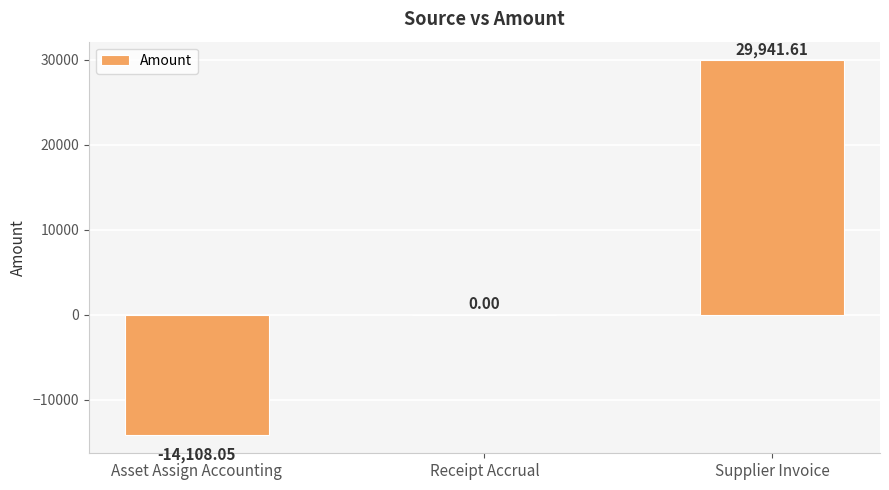

Reading right to left, extract all data points from this chart.

Supplier Invoice=29941.6	Receipt Accrual=0.0	Asset Assign Accounting=-14108.0